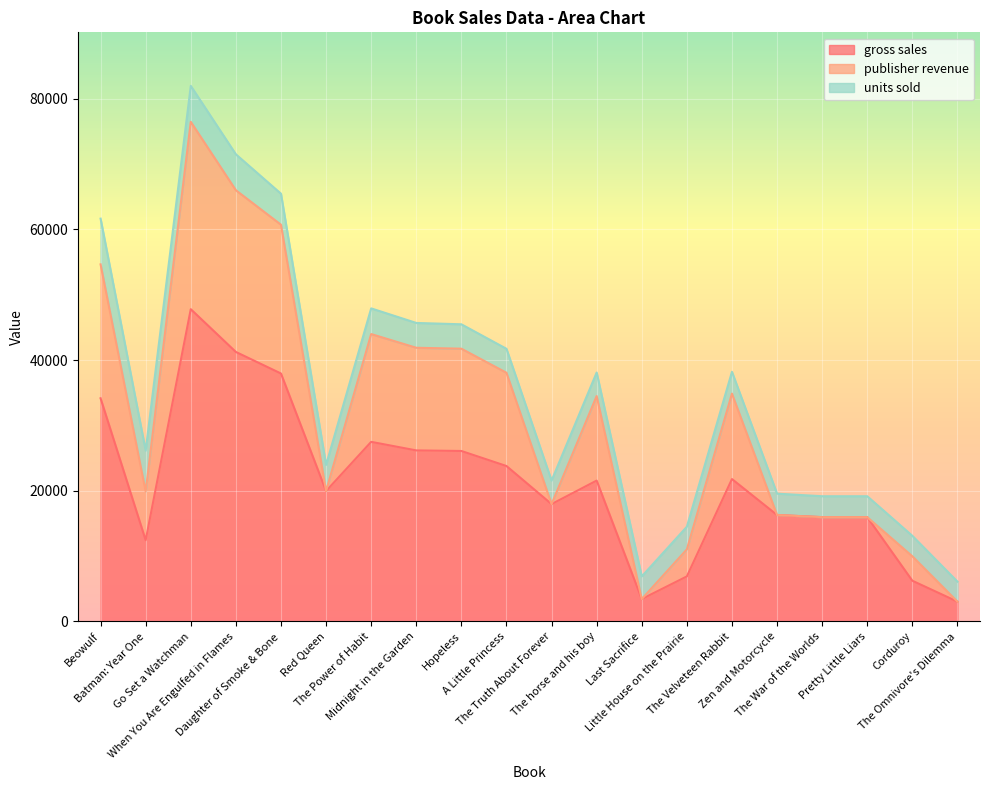

Which has a higher value, A Little Princess or Hopeless?

Hopeless